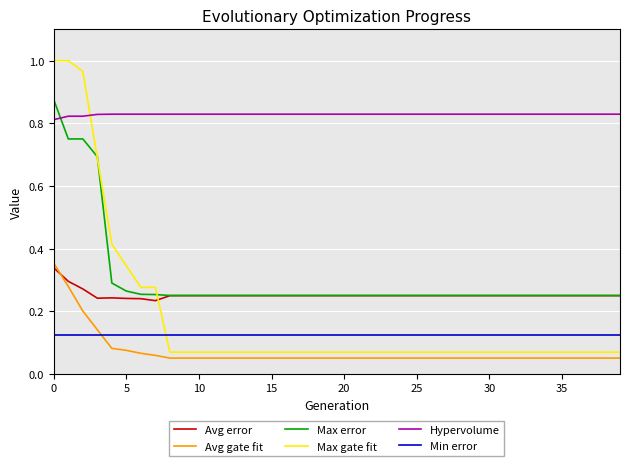

Which series has the widest spread of values?

Max gate fit